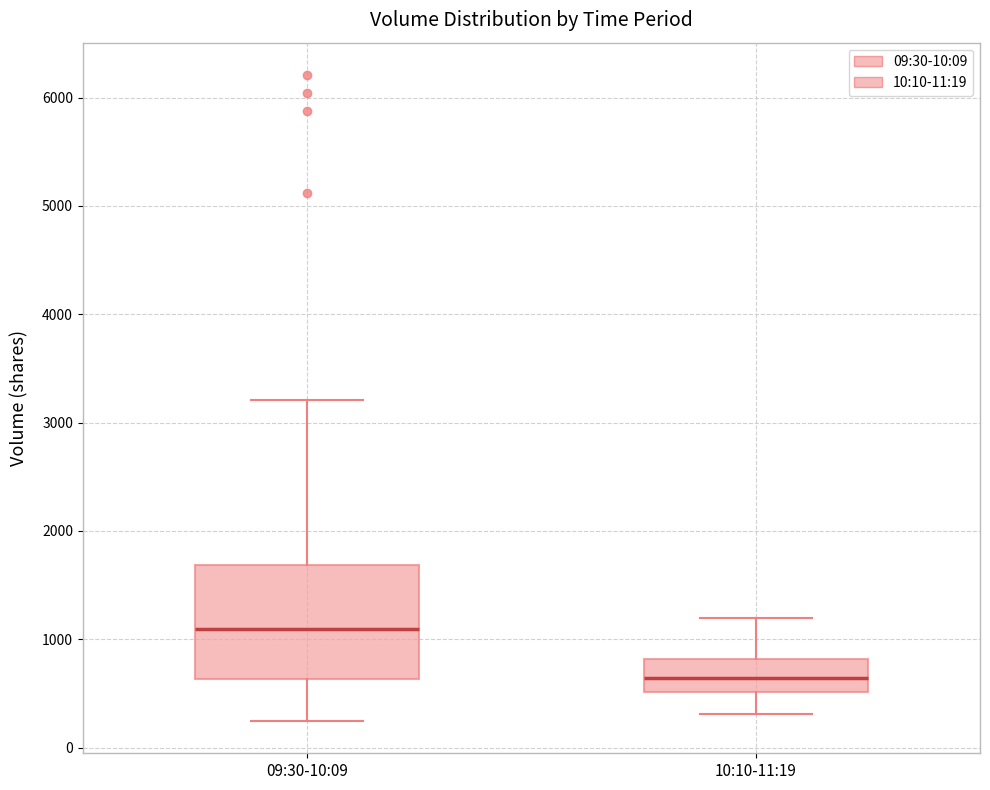

Comparing the boxes themselves (not the whiskers), which one is the tallest?

09:30-10:09